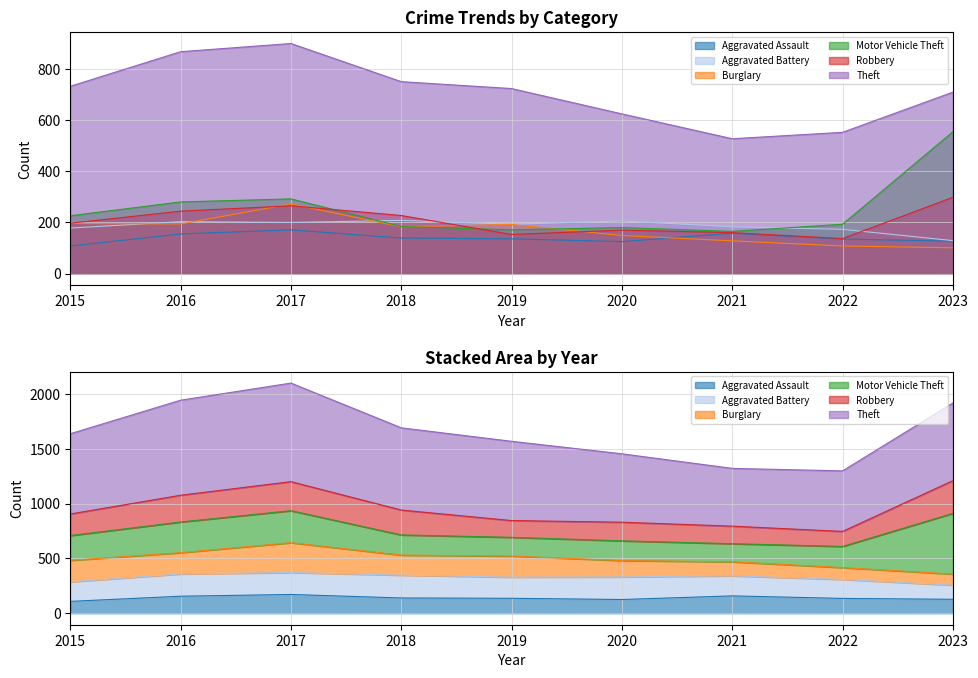

Is the value of Theft at 2016 greater than the value of Robbery at 2018?

Yes